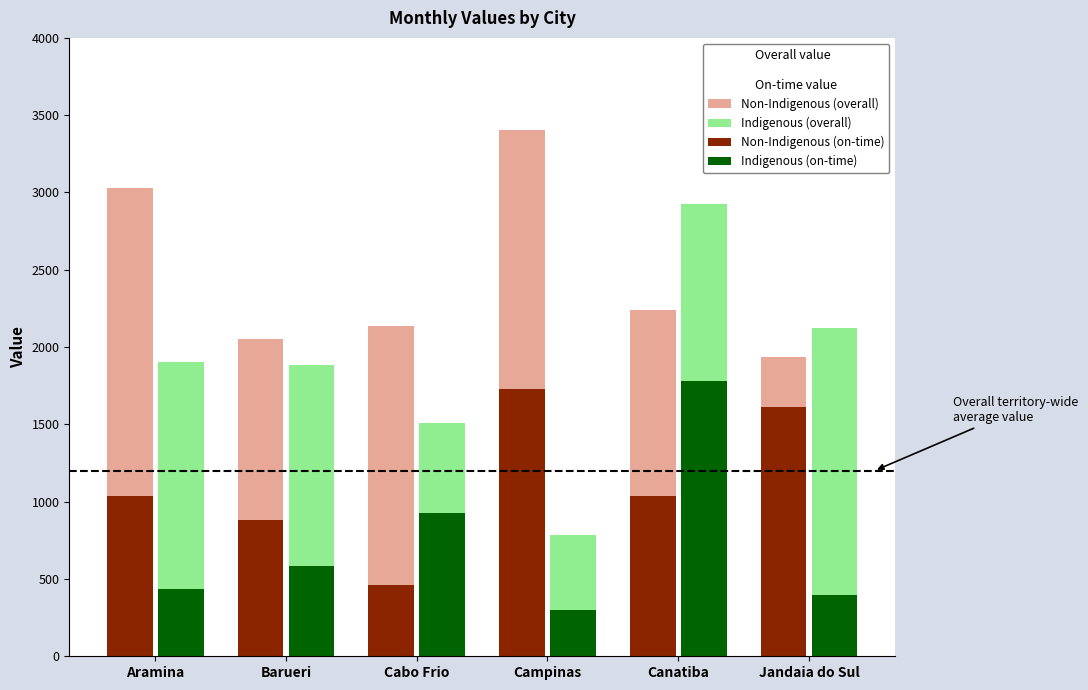

How many groups of bars are there?

6